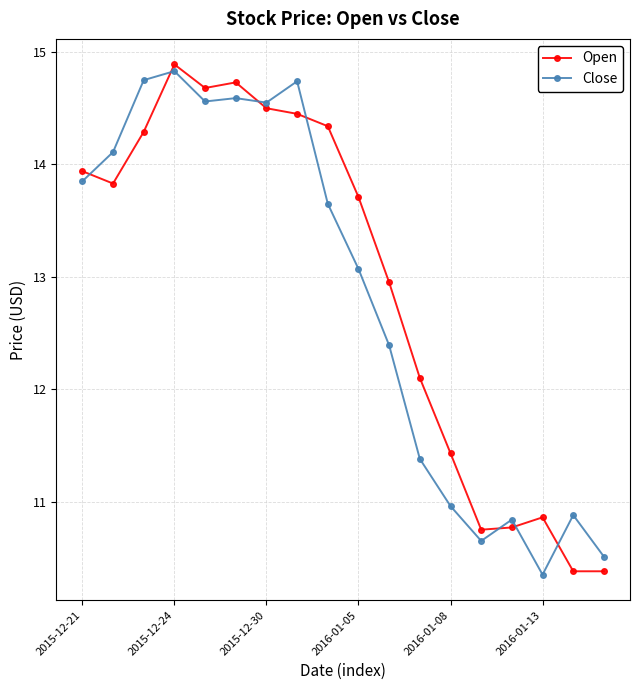

How many intersections are there between Open and Close?

7